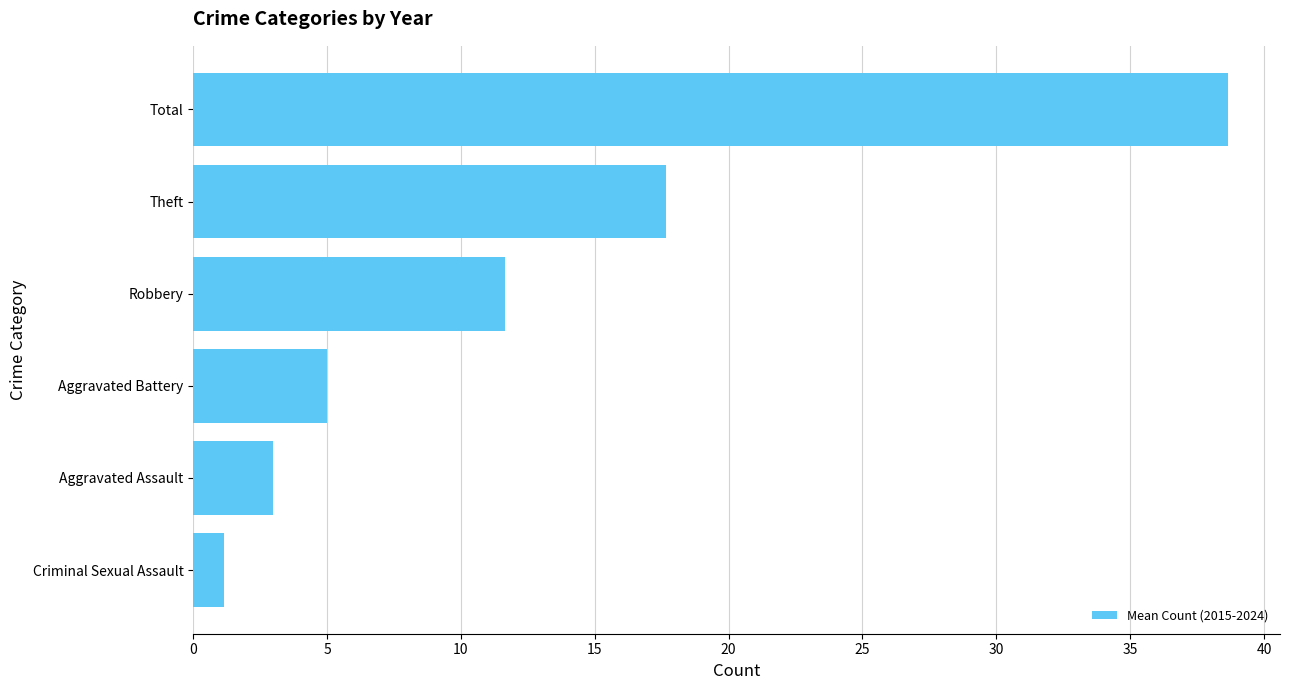

Which label corresponds to the largest value in the chart?

Total